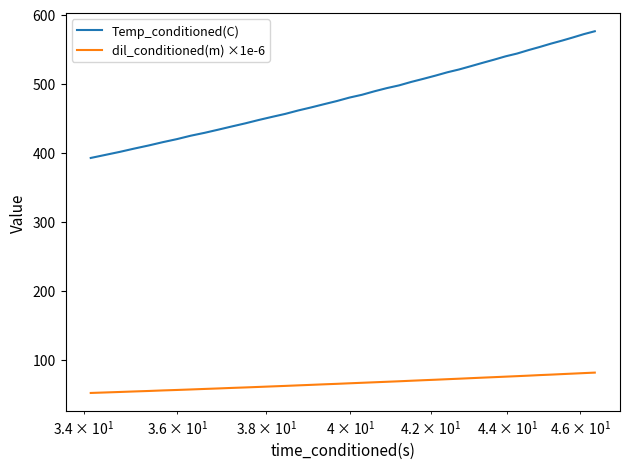

What is the difference between the maximum and minimum values in the dil_conditioned(m) ×1e-6 series?

29.5